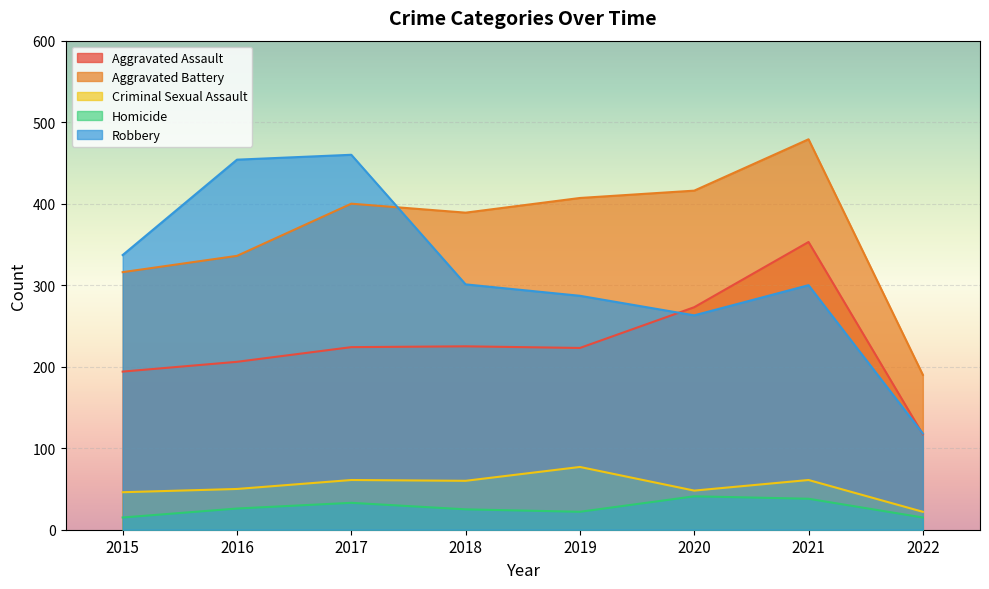

Is the value of Aggravated Assault at 2020 greater than the value of Criminal Sexual Assault at 2018?

Yes